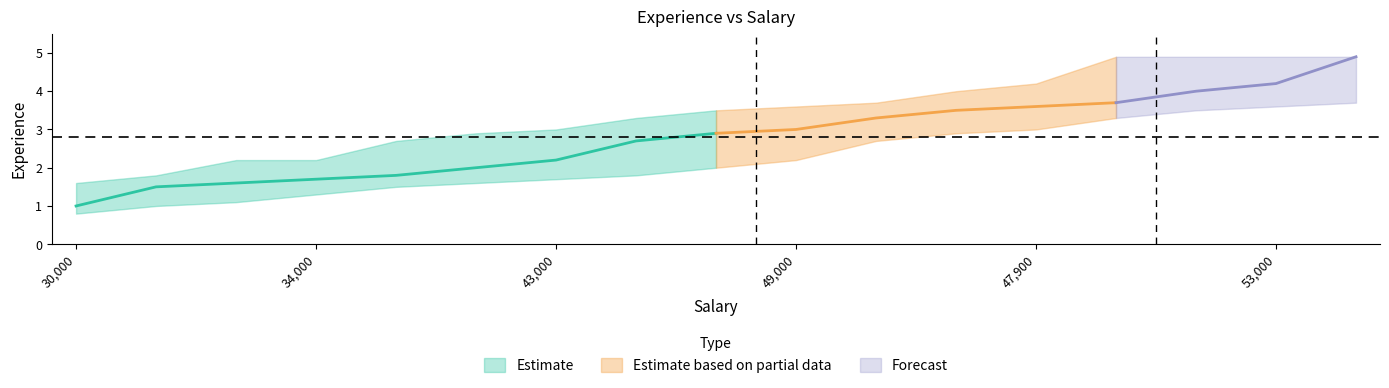

Does the chart have visible grid lines?

No